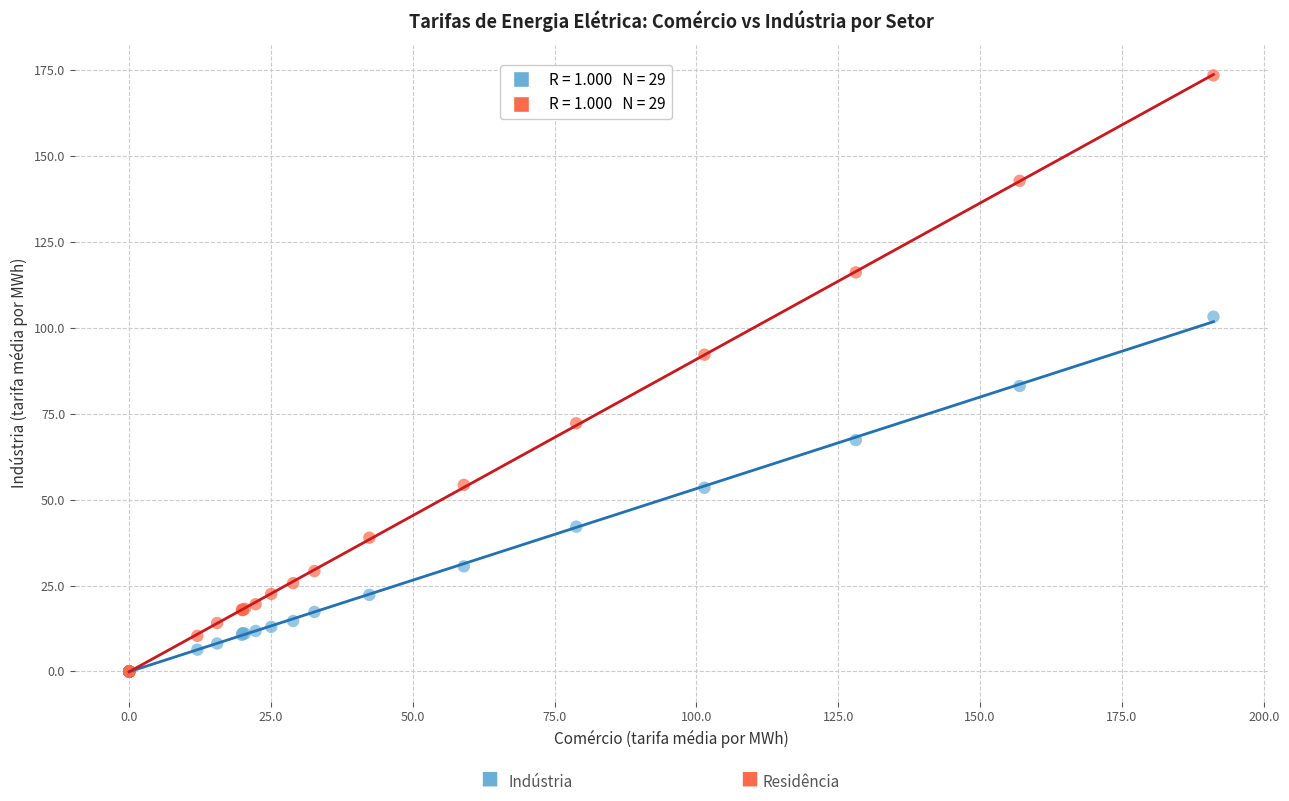

Across all series, what Y value is closest to 86?

83.1